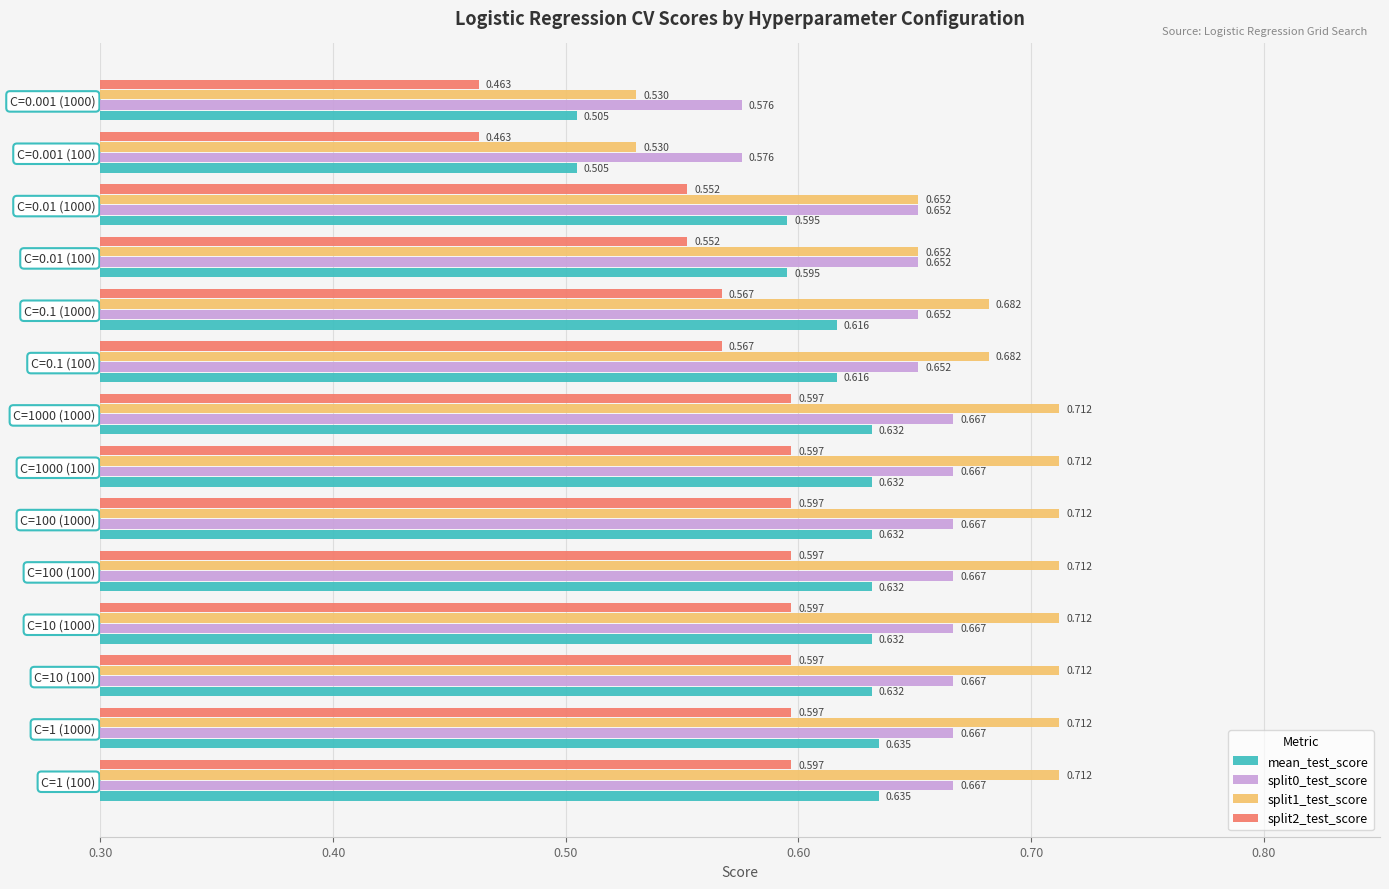

Rank the series by their average value, from highest to lowest.

split1_test_score, split0_test_score, mean_test_score, split2_test_score